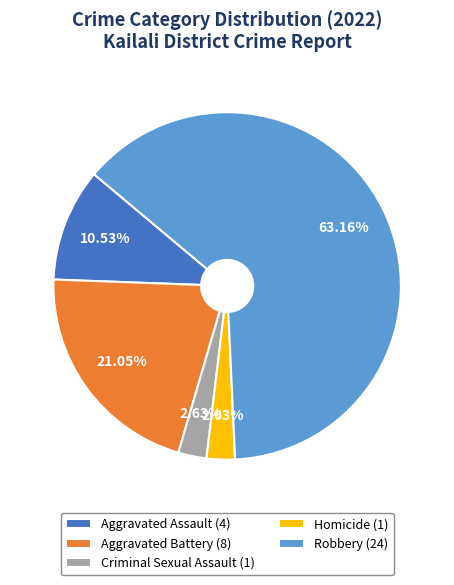

Is the sum of Homicide and Robbery greater than half?

Yes